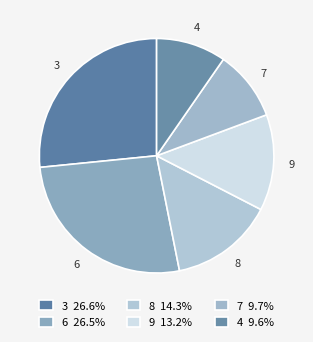

Do 6 and 9 together represent more than half of the pie?

No